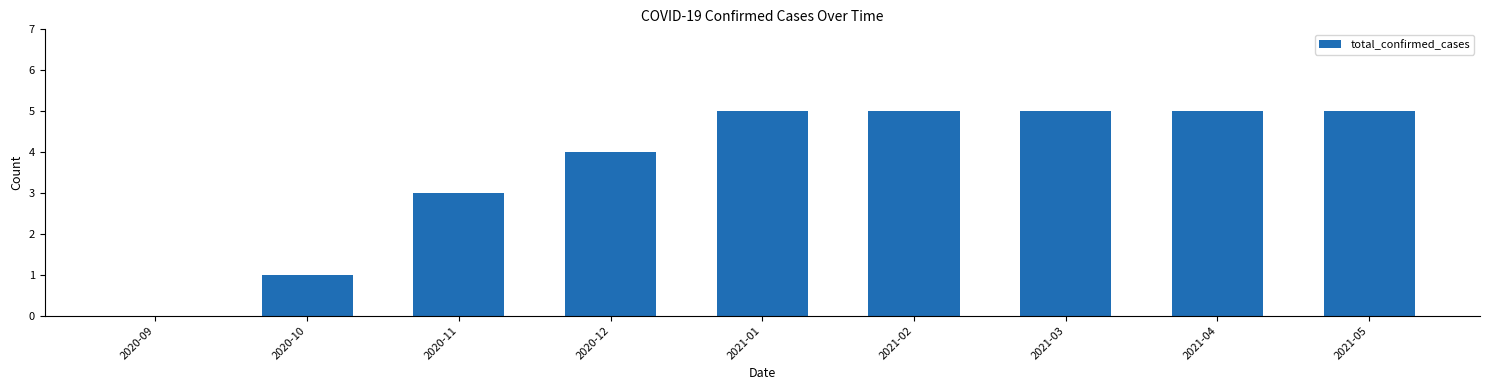

Between 2020-10 and 2020-12, which is larger?

2020-12